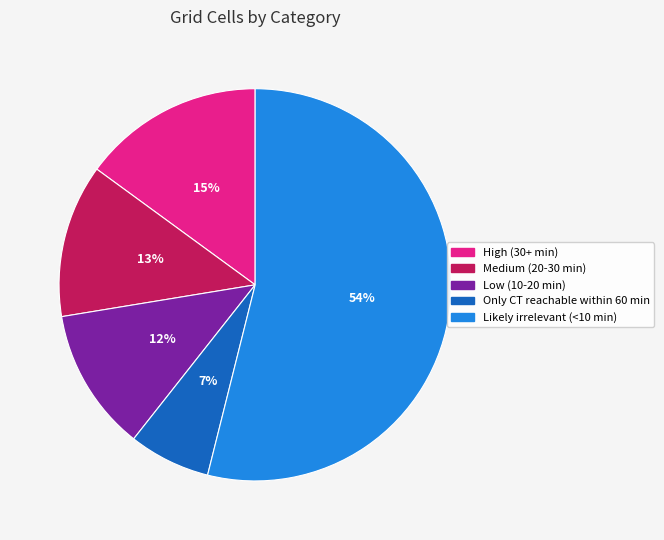

Is it true that Medium (20-30 min) is 13% of the pie?

True